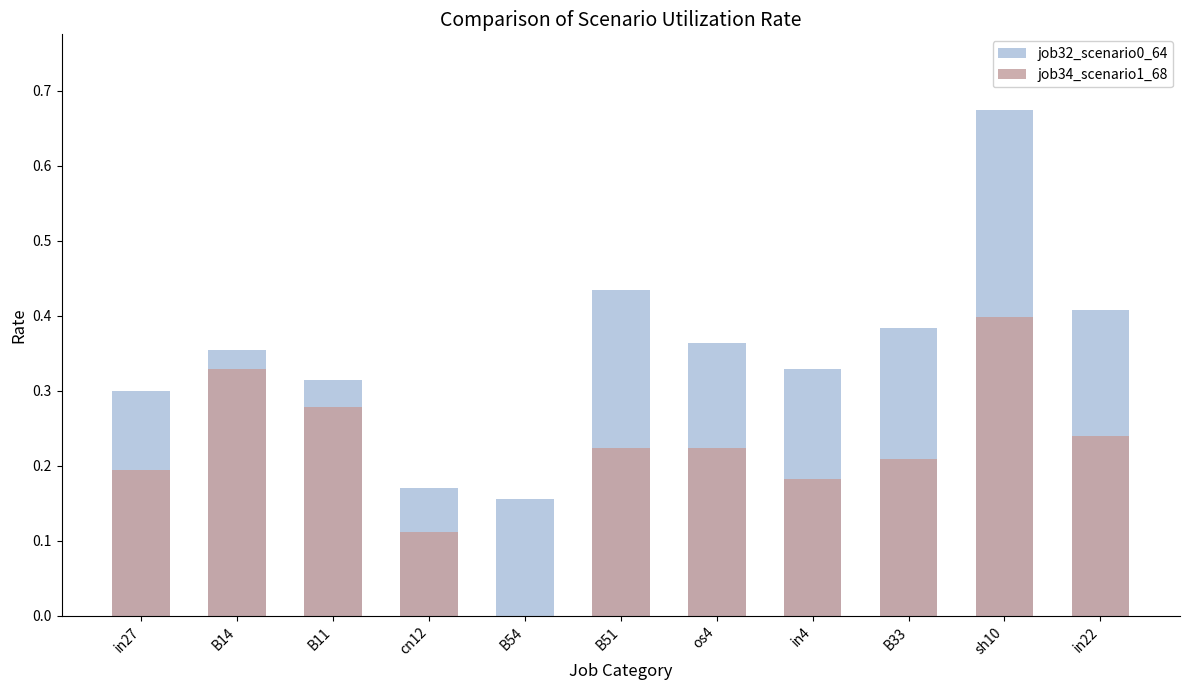

How many data points does each series have?

11